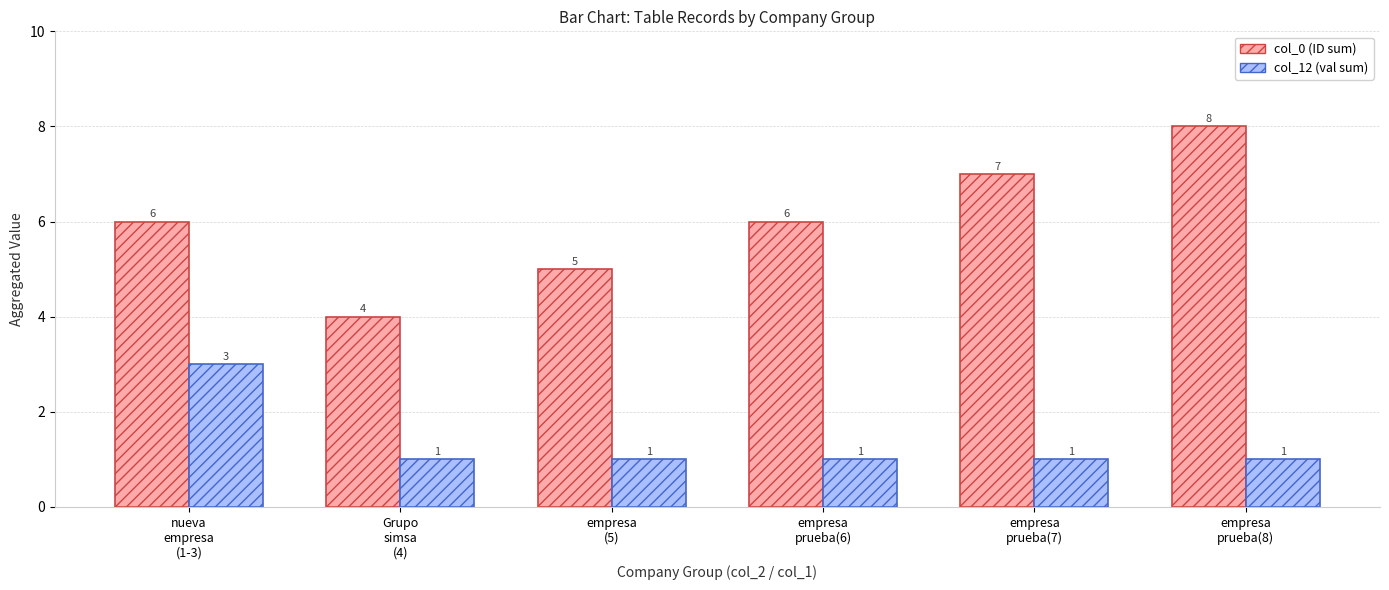

What position from the left is empresa
prueba(6)?

4